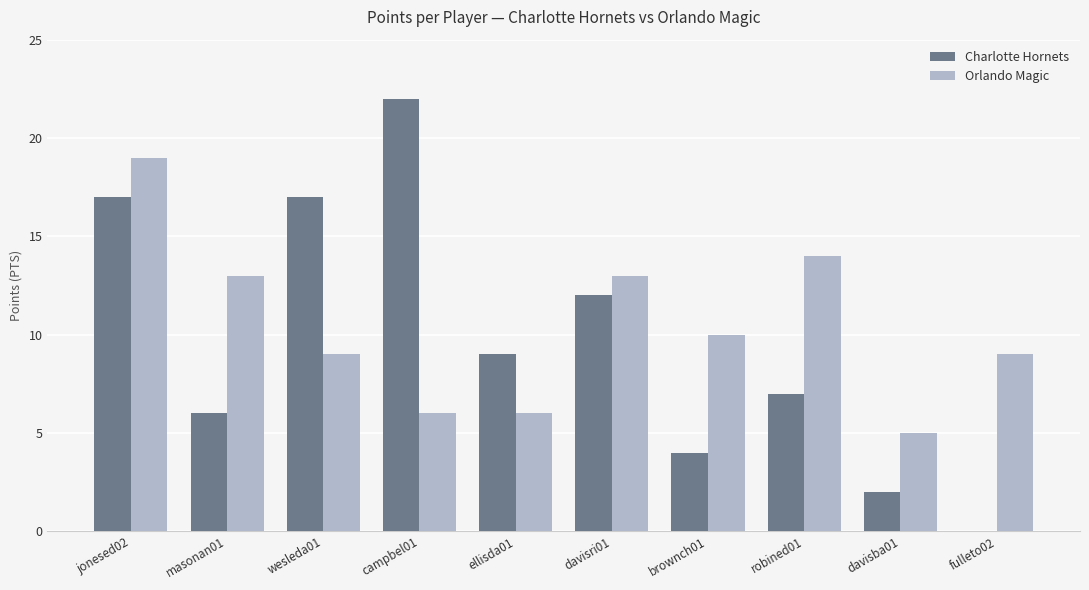

Is the value of Charlotte Hornets at davisba01 greater than the value of Orlando Magic at campbel01?

No